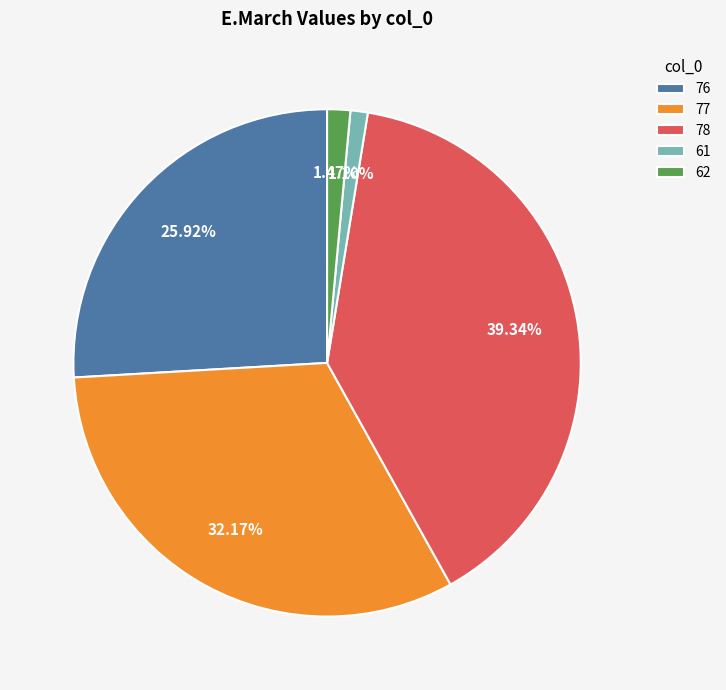

To the nearest percent, what is the average slice percentage?

20%